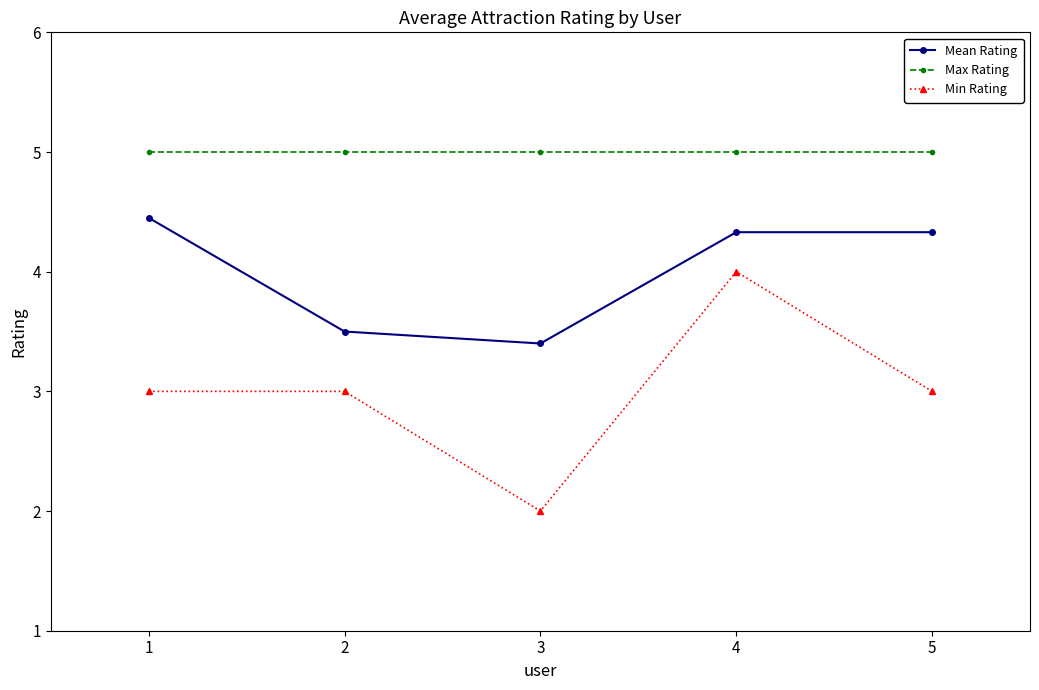

Which series has the largest total across all categories?

Max Rating